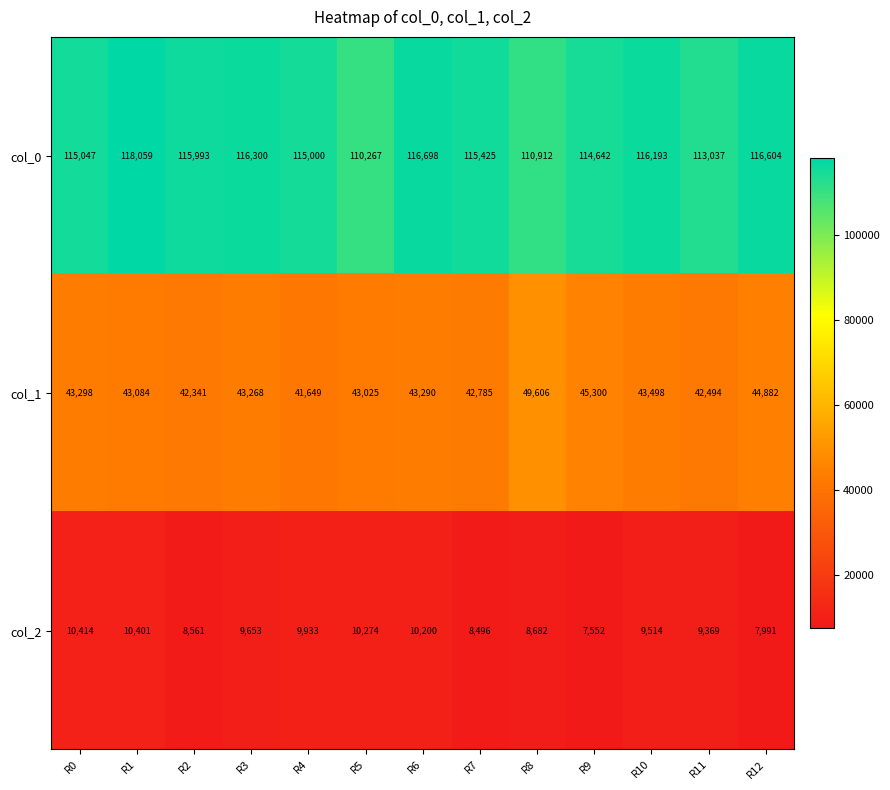

True or false: col_1 has a value of 42341 at R2.

True